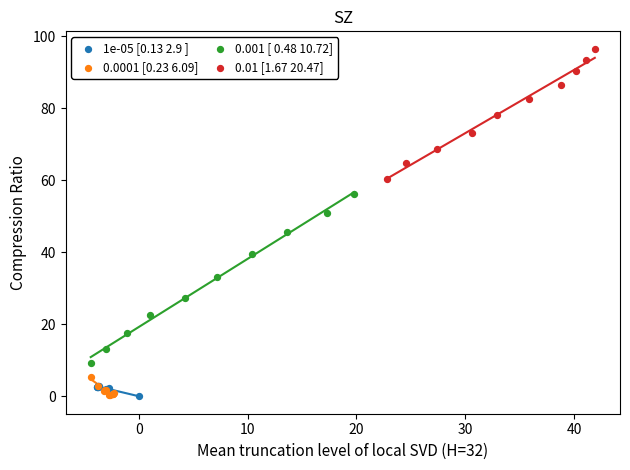

What are all the series names shown in the legend?

1e-05 [0.13 2.9 ], 0.0001 [0.23 6.09], 0.001 [ 0.48 10.72], 0.01 [1.67 20.47]